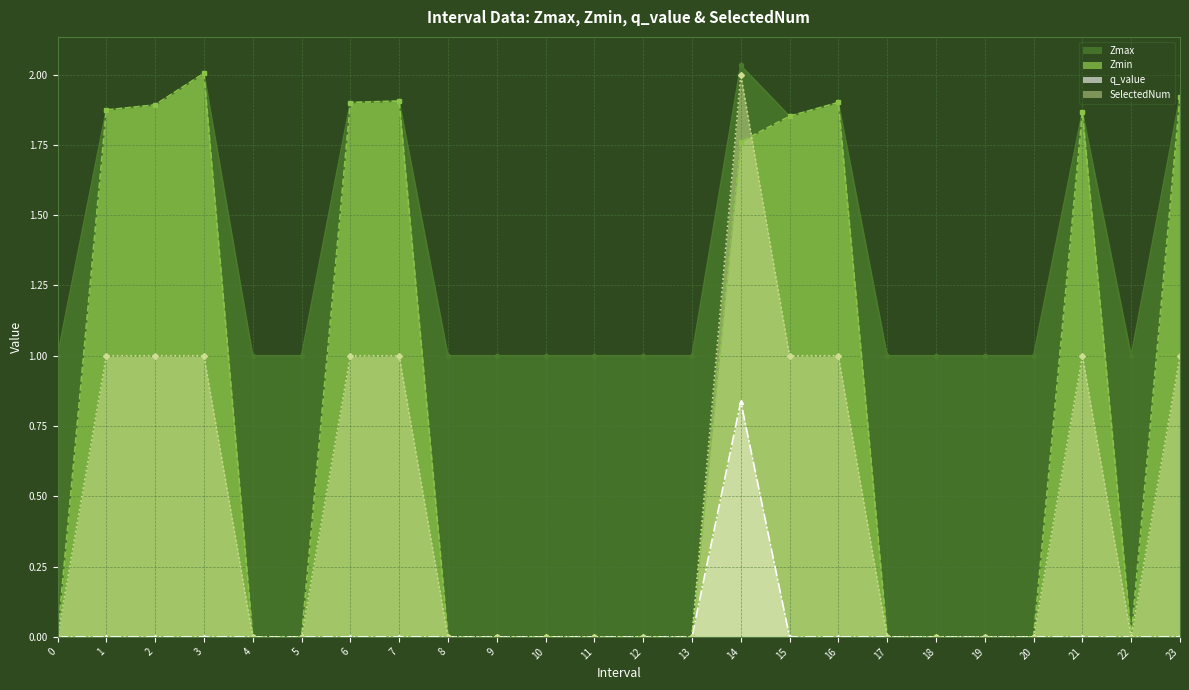

Which series changed the most between 6 and 17?

Zmin